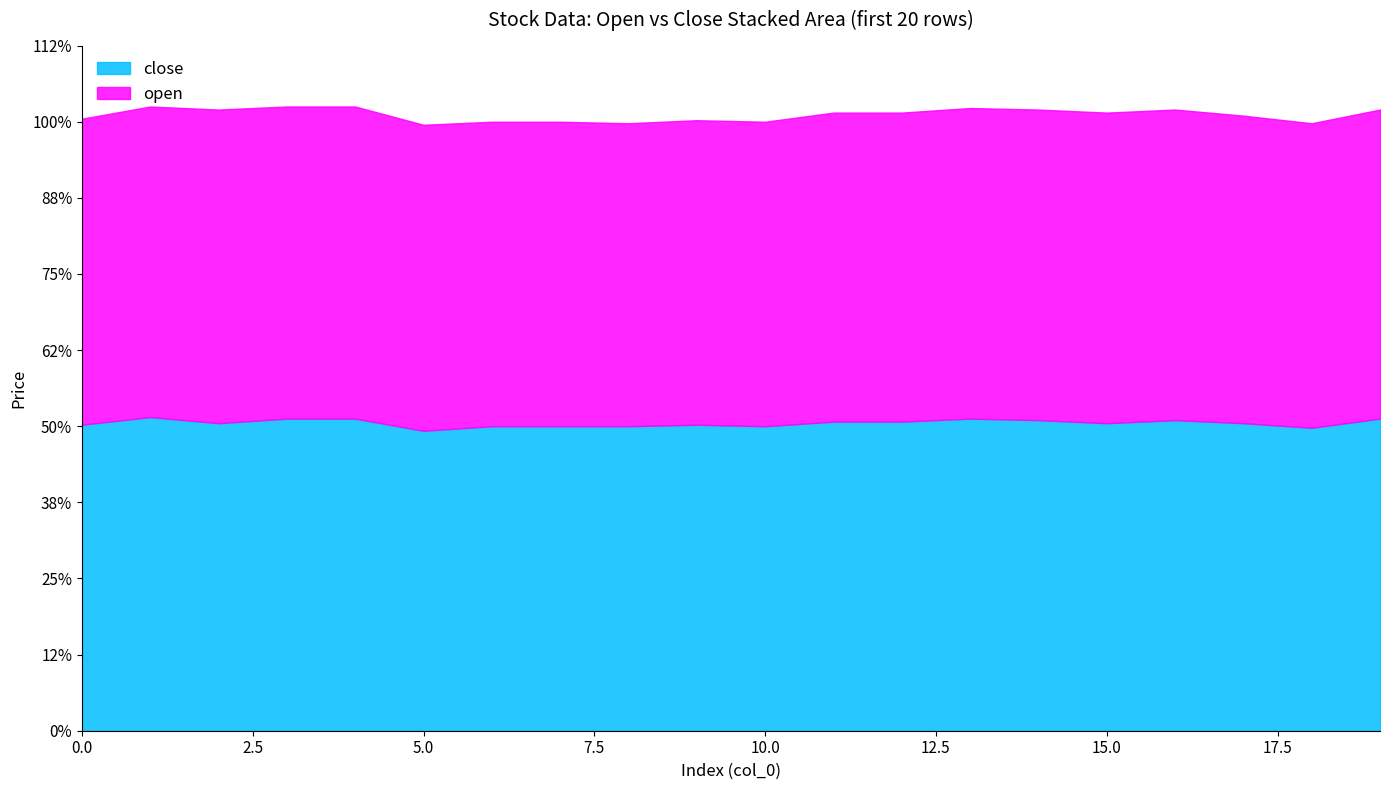

What are all the series names shown in the legend?

close, open